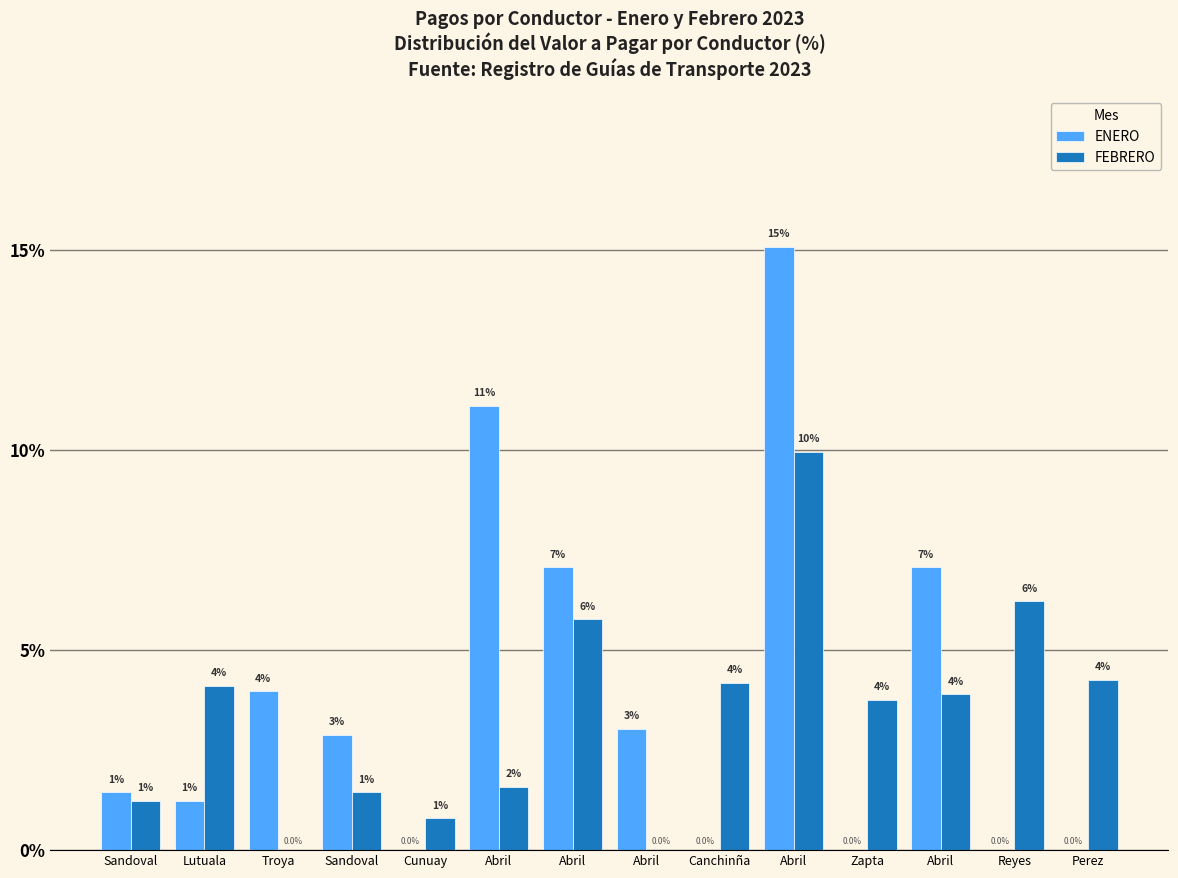

What are all the series names shown in the legend?

ENERO, FEBRERO